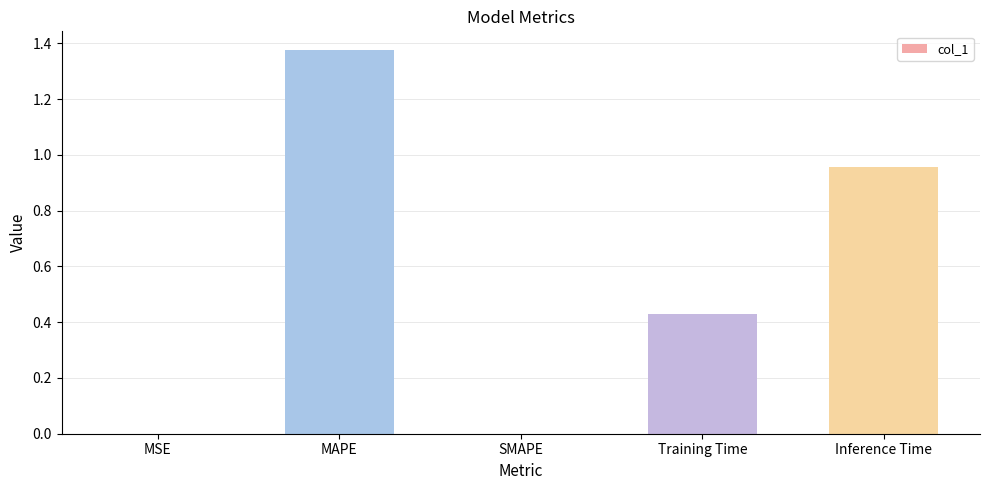

What is the sum of all values?

2.8